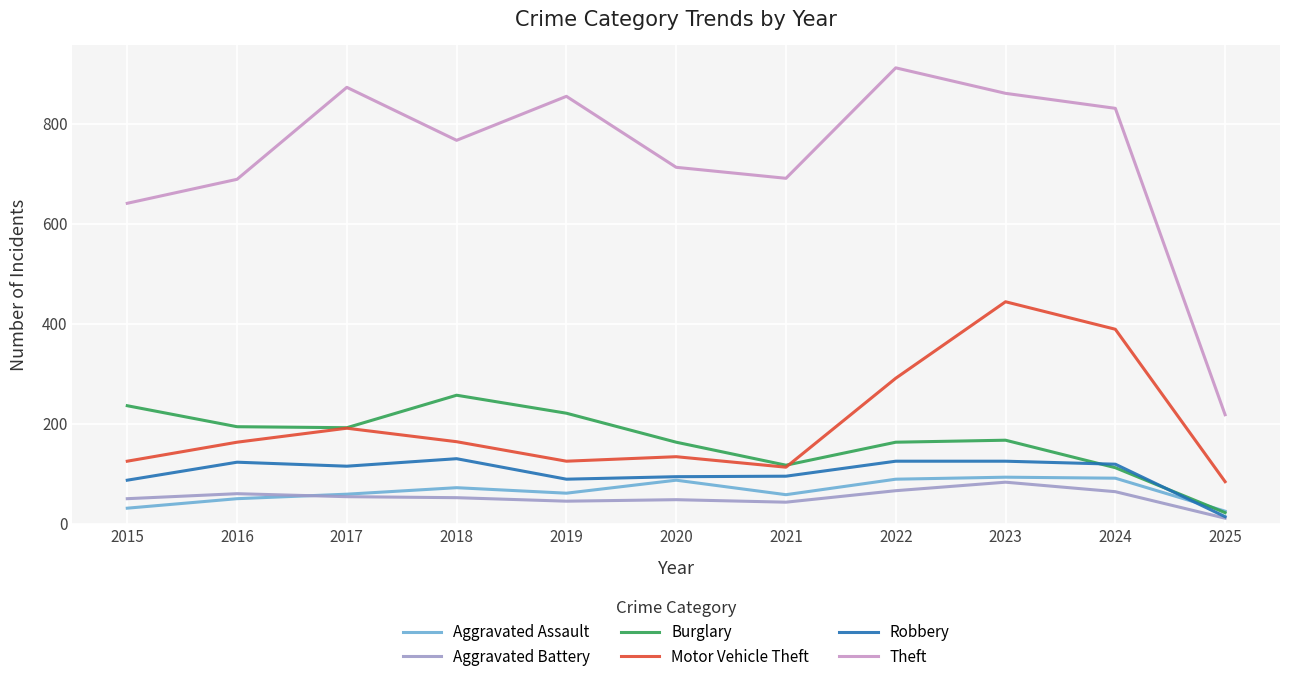

True or false: Aggravated Battery and Motor Vehicle Theft cross at least once.

False